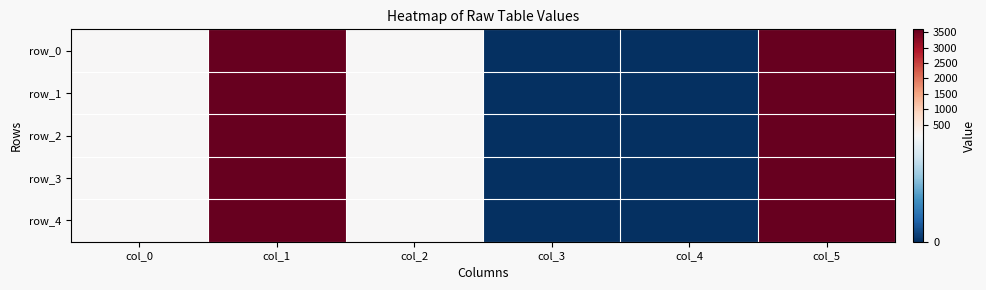

Reading left to right, extract all data points from this chart.

row_0: col_0=142.0	col_1=3600.0	col_2=142.0	col_3=0.0	col_4=0.0	col_5=3600.1
row_1: col_0=142.0	col_1=3600.0	col_2=142.0	col_3=0.0	col_4=0.0	col_5=3600.1
row_2: col_0=142.0	col_1=3600.0	col_2=142.0	col_3=0.0	col_4=0.0	col_5=3600.1
row_3: col_0=142.0	col_1=3600.0	col_2=142.0	col_3=0.0	col_4=0.0	col_5=3600.1
row_4: col_0=142.0	col_1=3600.0	col_2=142.0	col_3=0.0	col_4=0.0	col_5=3600.1